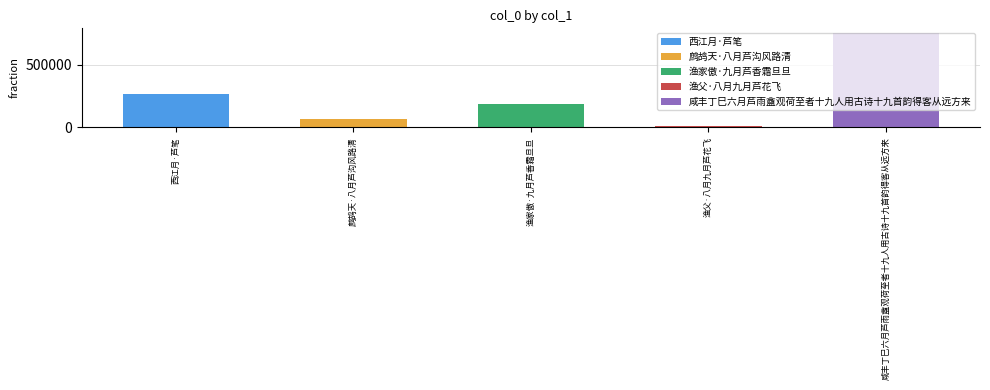

What is the ratio of the value at 咸丰丁巳六月芦雨盦观荷至者十九人用古诗十九首韵得客从远方来 to the value at 渔父·八月九月芦花飞?

57.9